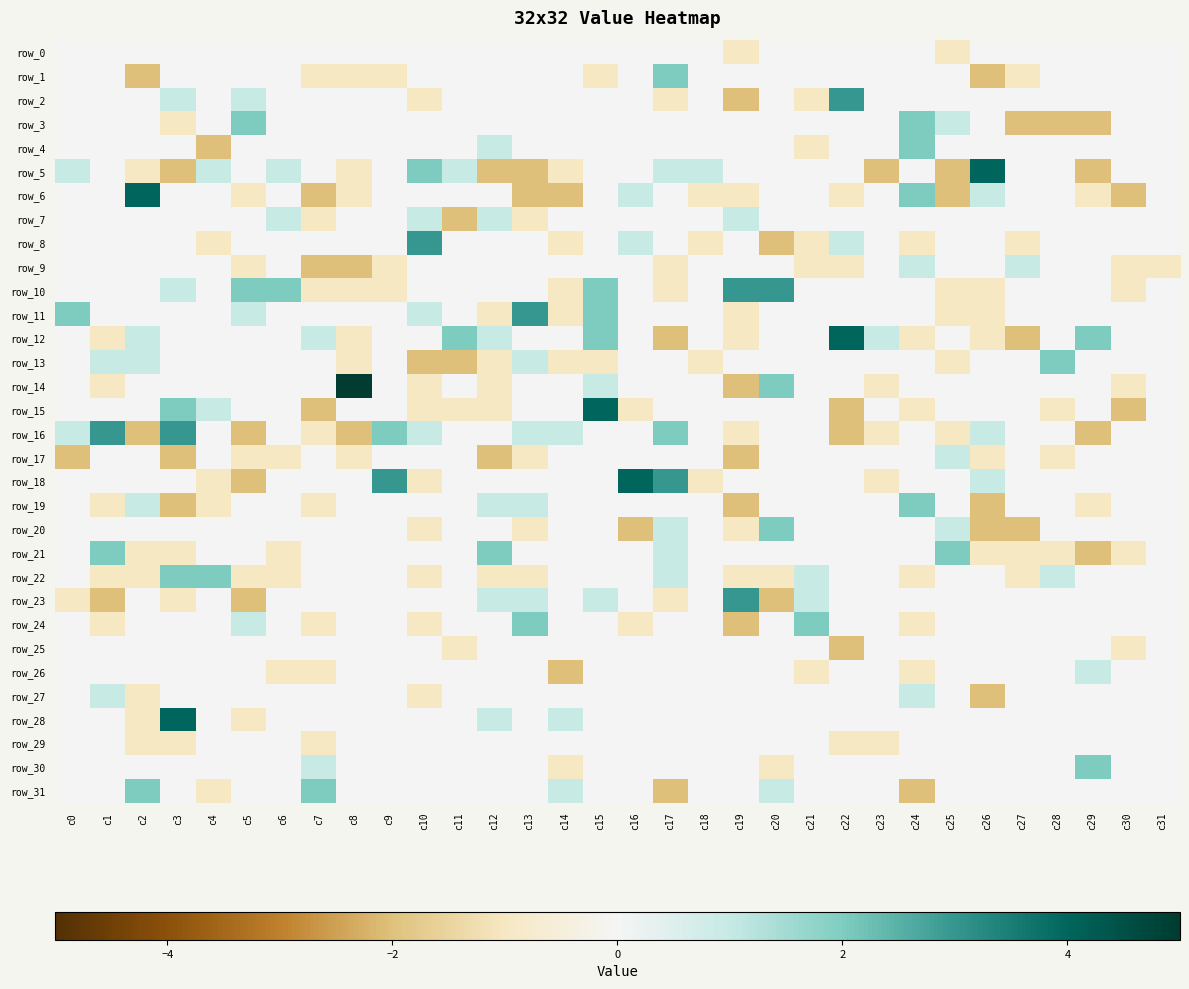

What is the greatest value displayed?

5